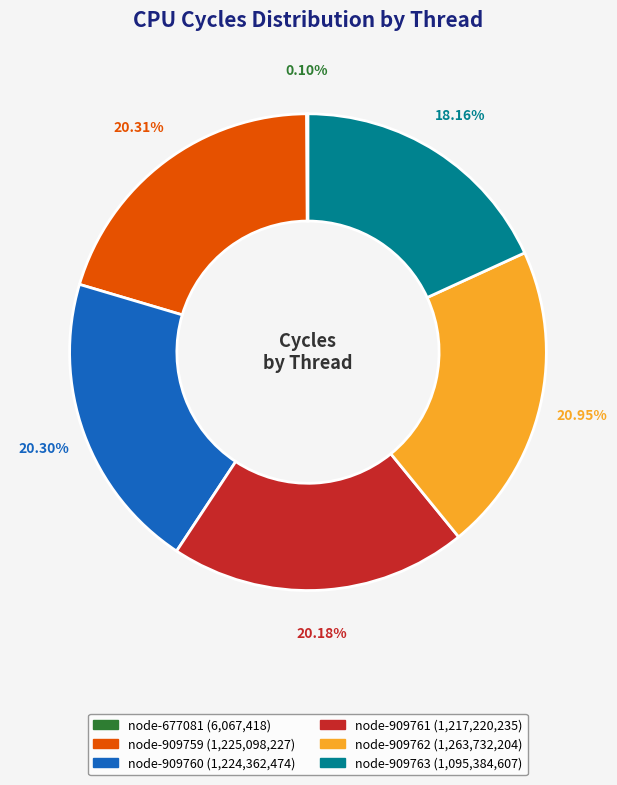

Do node-909759 and node-909761 together represent more than half of the pie?

No